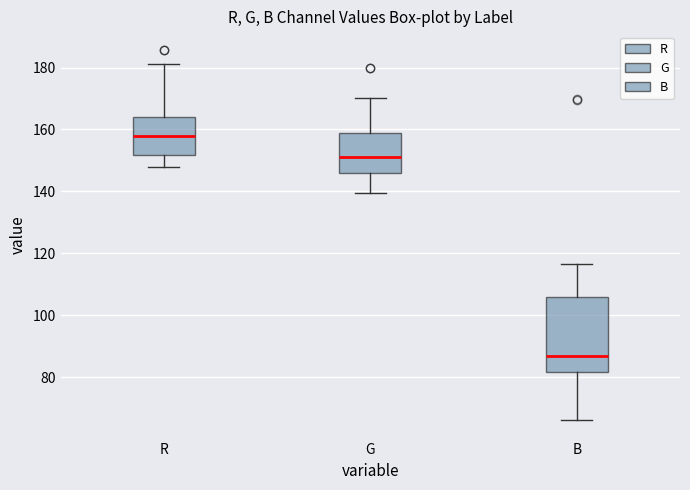

Reading left to right, transcribe this box plot: for each box, give where its median line is, the range the box spans, and where its two whiskers end, as read against the y-axis. The values are not printed on the chart, so give them approximately, as read against the axis.

R: median 158, box 152 to 164, whiskers 148 to 182
G: median 152, box 146 to 158, whiskers 140 to 170
B: median 86, box 82 to 106, whiskers 66 to 116